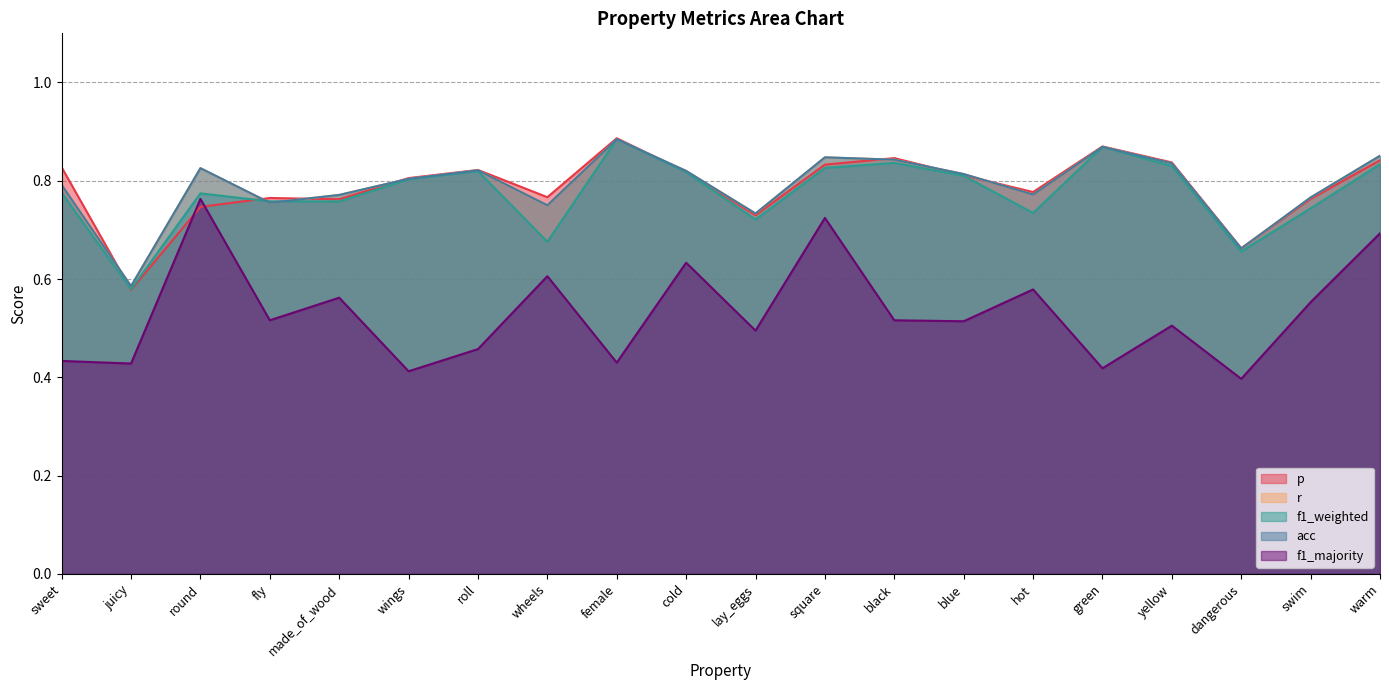

What is the sum of the r values at blue and wings?

1.6